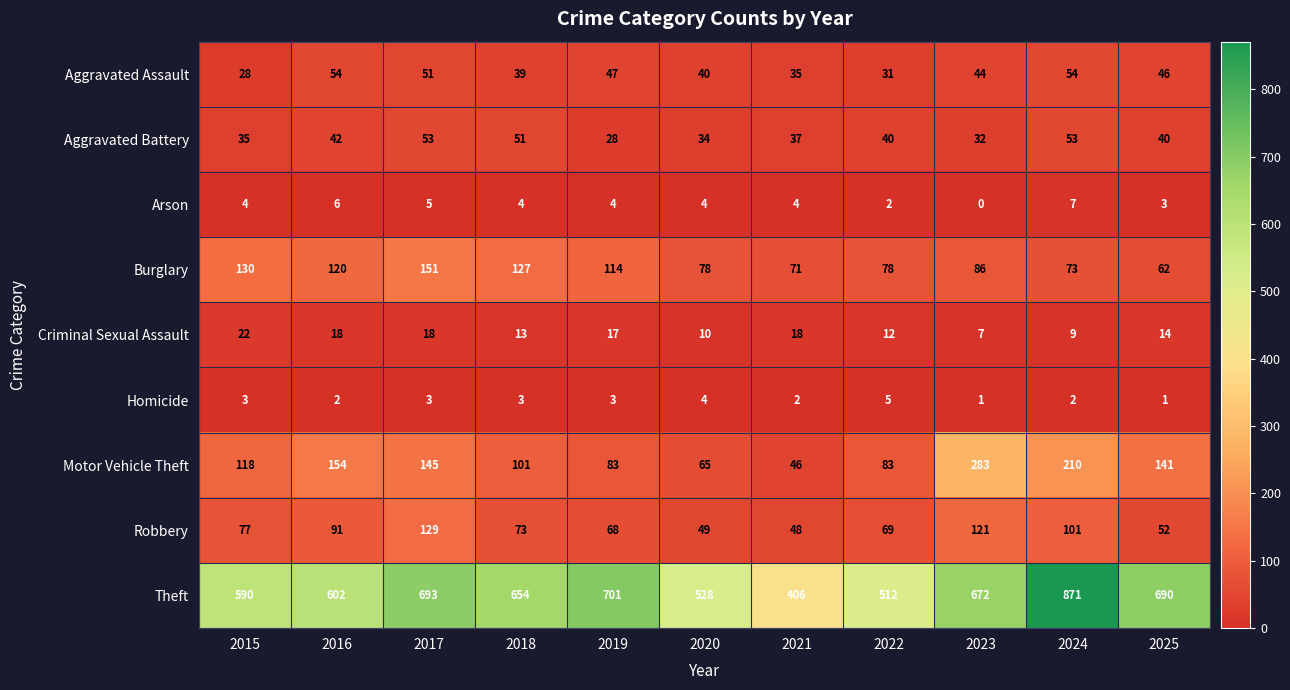

At which category is the sum across all series the highest?

2024